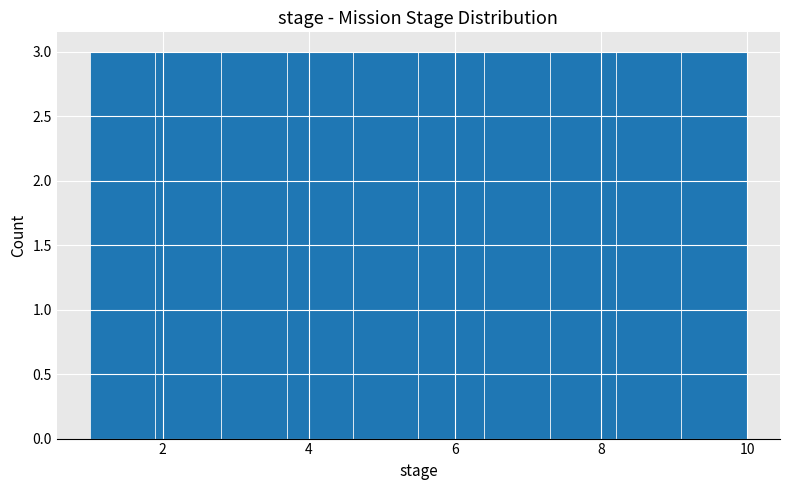

Reading left to right, list every bar in this chart as the range it spans on the x-axis followed by its height. Neither the bar edges nor the heights are printed on the chart, so give them approximately, as read against the axes.

1.0 to 1.9: 3
1.9 to 2.8: 3
2.8 to 3.7: 3
3.7 to 4.6: 3
4.6 to 5.5: 3
5.5 to 6.4: 3
6.4 to 7.3: 3
7.3 to 8.2: 3
8.2 to 9.1: 3
9.1 to 10.0: 3